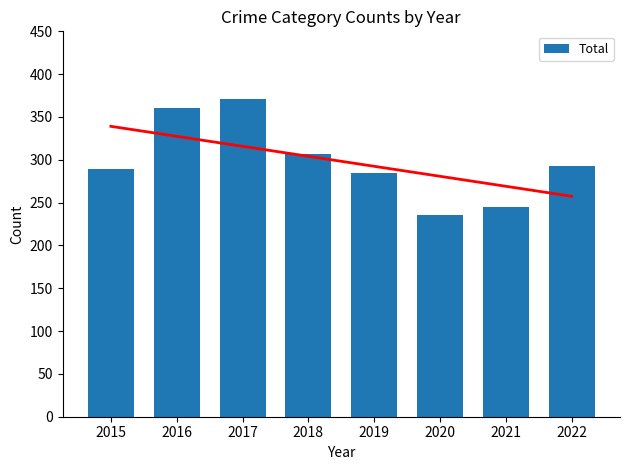

How many data points are less than 293?

4